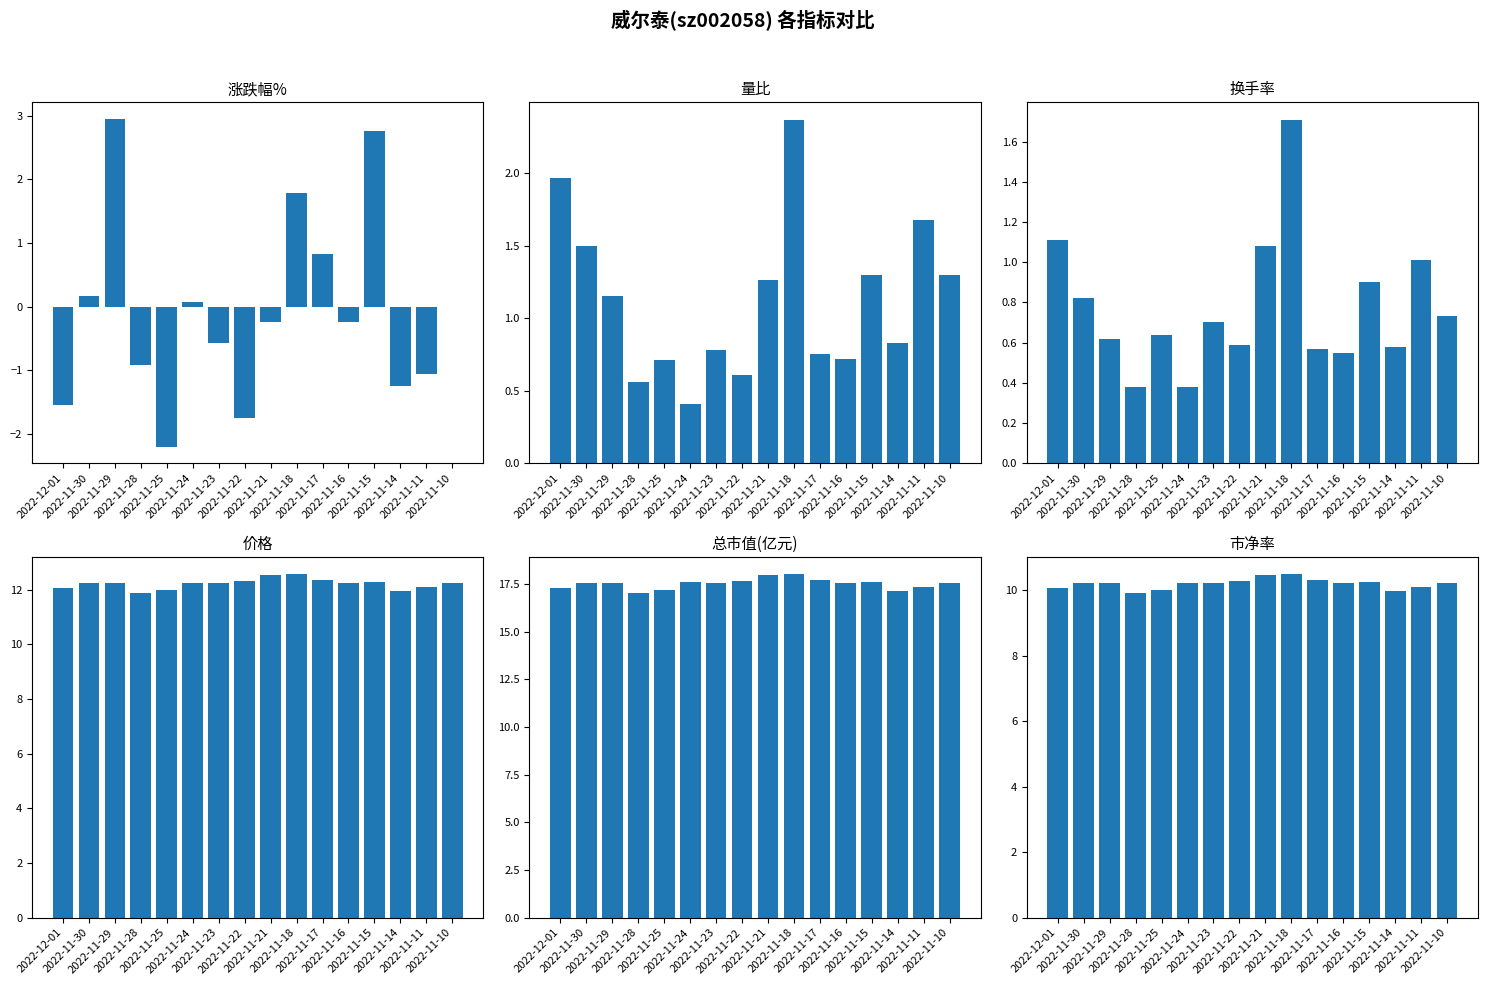

At which label does 市净率 first exceed 10?

2022-12-01